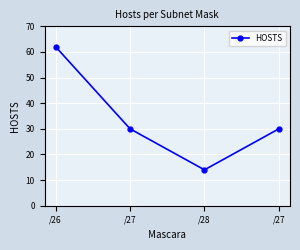

Does the chart have visible grid lines?

Yes